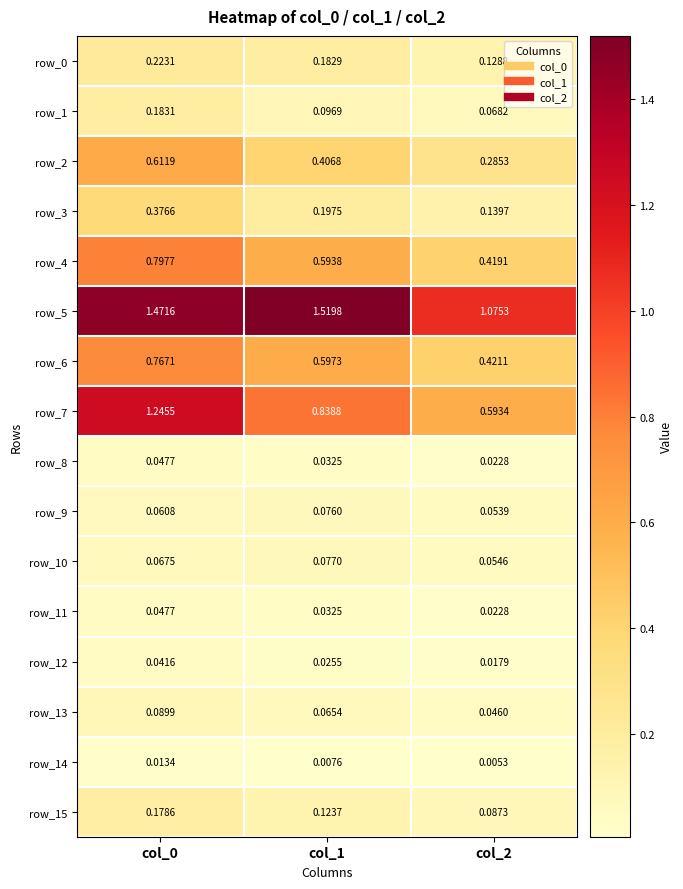

Is the value of row_11 at col_2 greater than the value of row_13 at col_2?

No